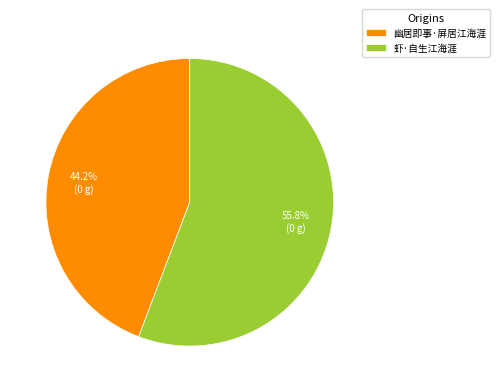

What is the largest slice in the pie chart?

虾·自生江海涯